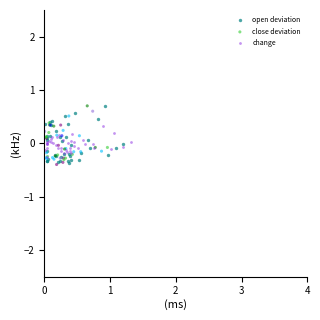

What are all the series names shown in the legend?

open deviation, close deviation, change